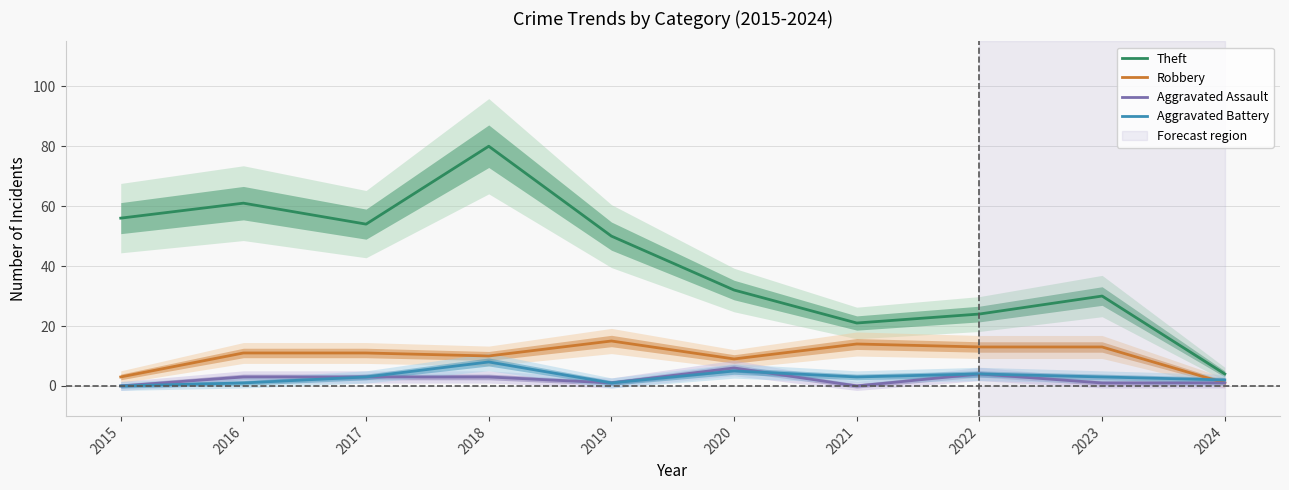

Rank the series at 2015 from highest to lowest value.

Theft, Robbery, Aggravated Assault, Aggravated Battery